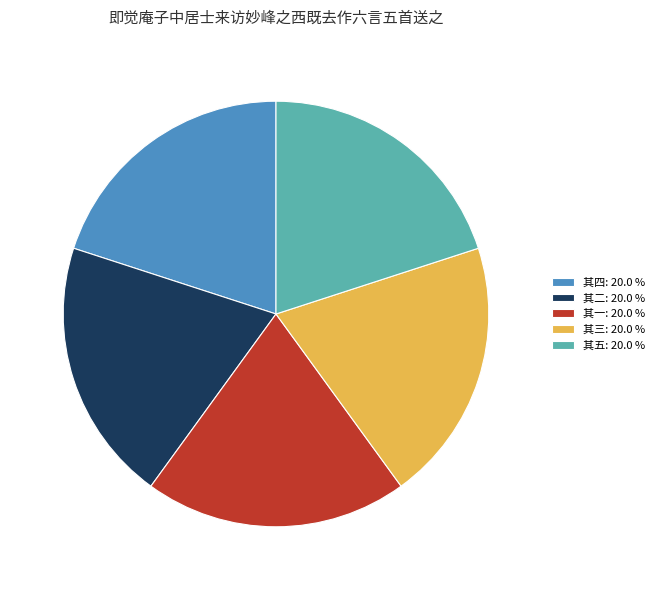

What is the ratio of the value at 其三: 20.0 % to the value at 其五: 20.0 %?

1.0